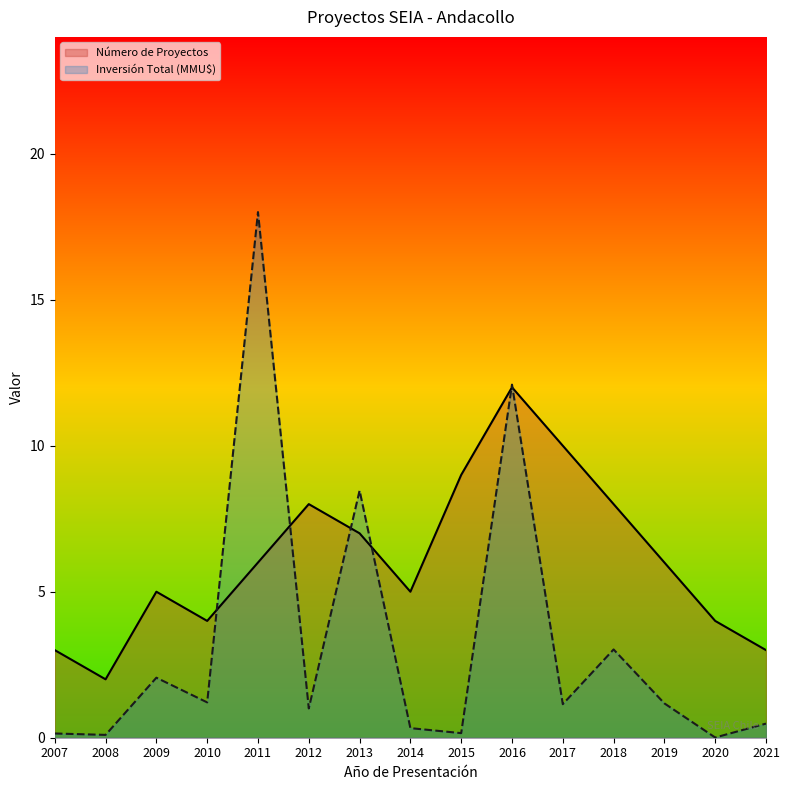

How many lines are shown in the chart?

2